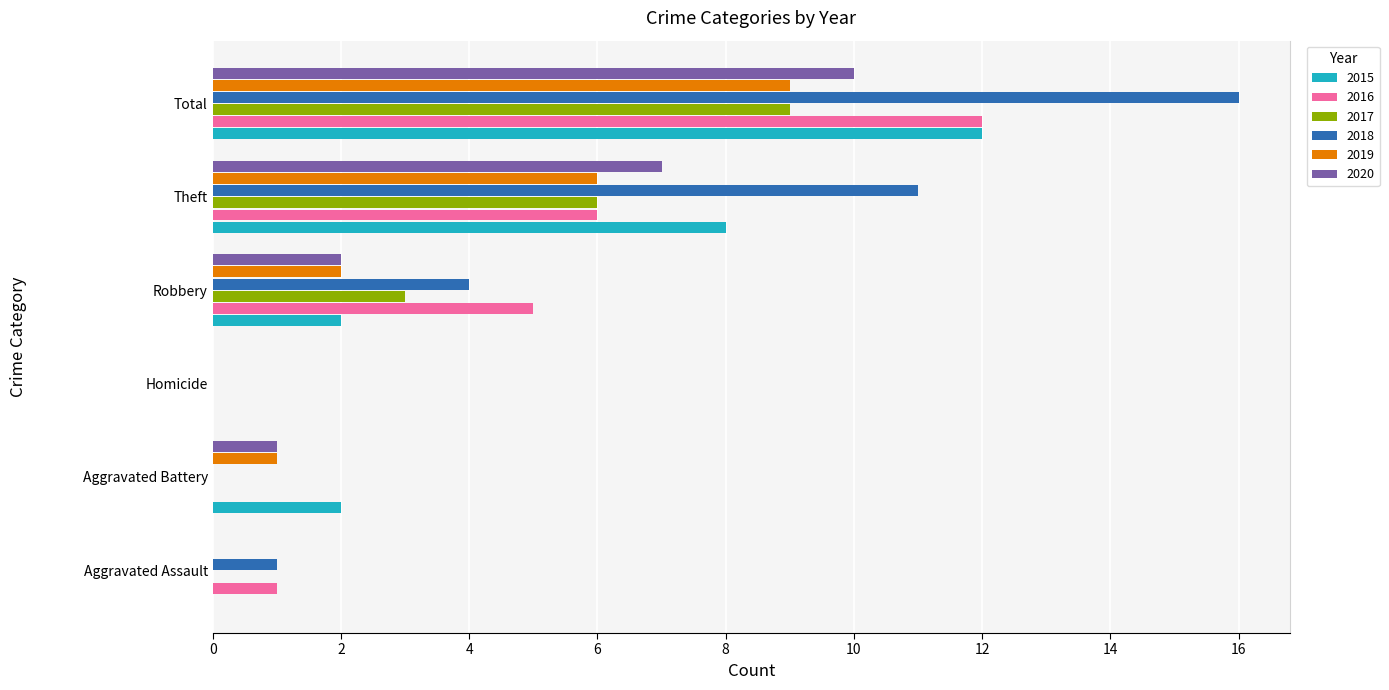

At which category is the sum across all series the highest?

Total